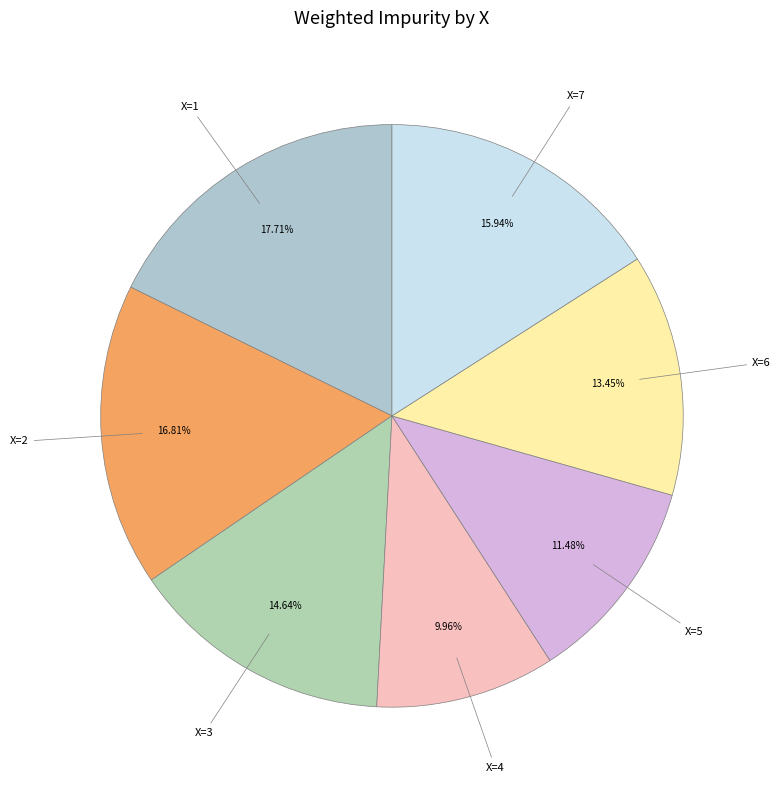

What is the largest slice in the pie chart?

1